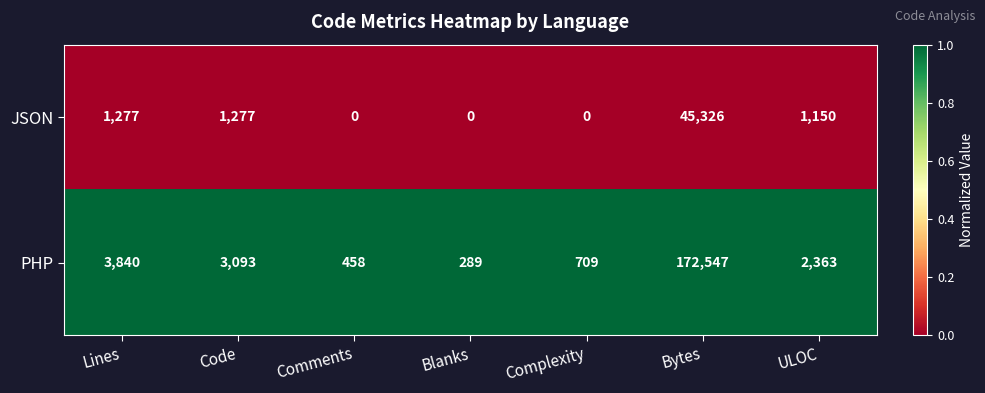

Which series changed the most between Complexity and ULOC?

PHP